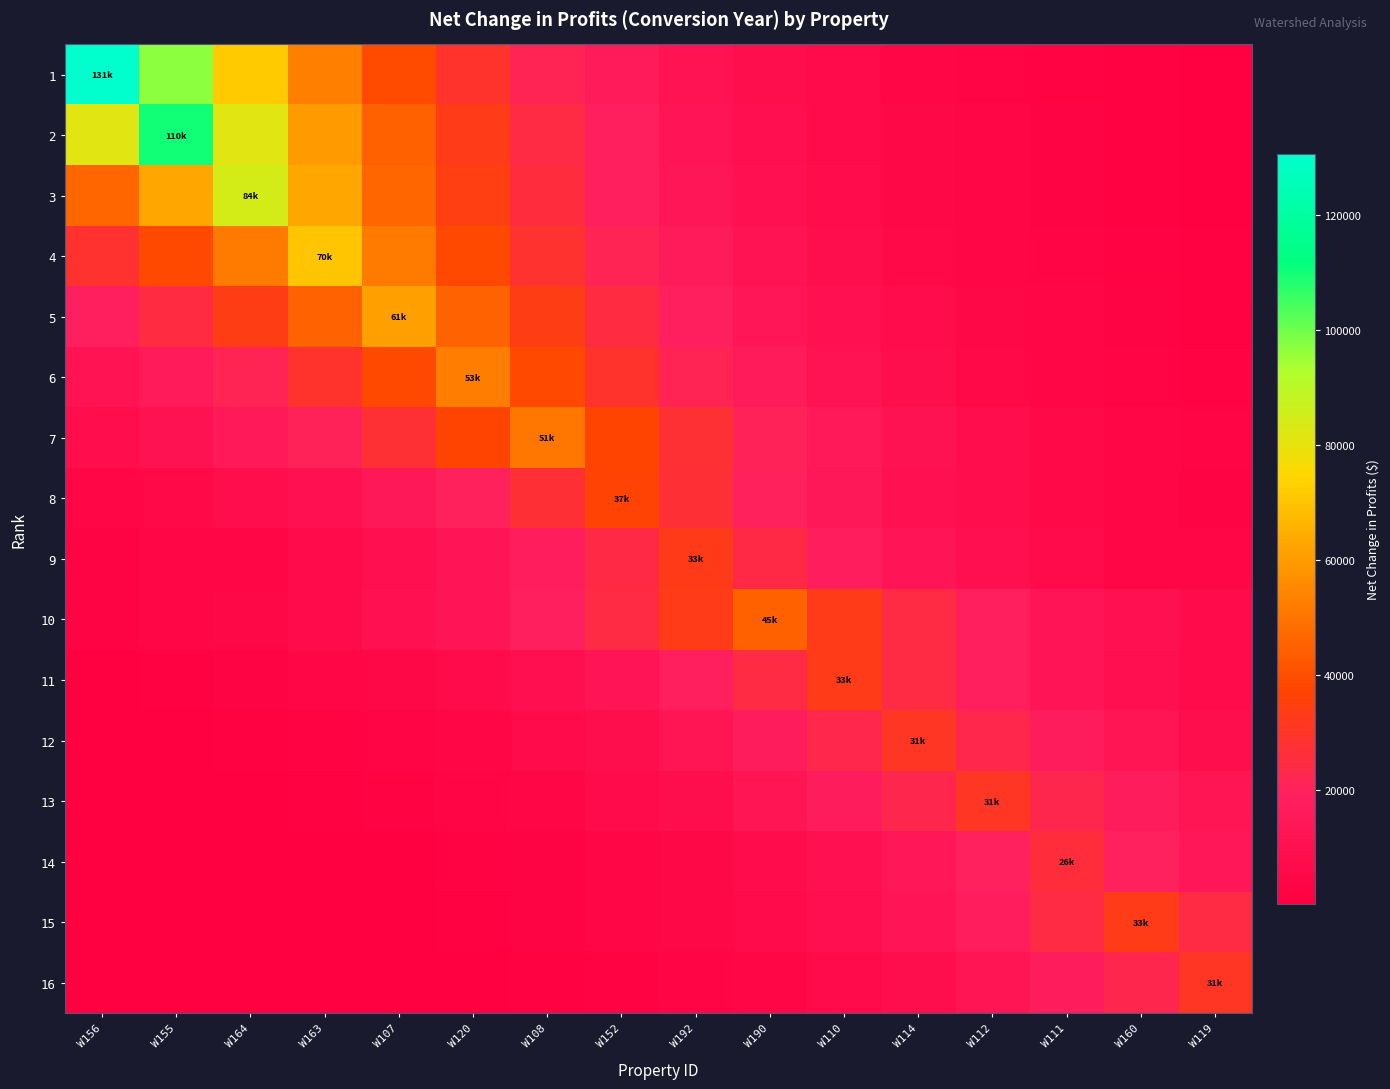

Reading left to right, list all the values displayed in this chart.

1: W156=130603.3	W155=96753.3	W164=71676.6	W163=53099.3	W107=39337.0	W120=29141.5	W108=21588.6	W152=15993.2	W192=11848.1	W190=8777.3	W110=6502.4	W114=4817.1	W112=3568.6	W111=2643.7	W160=1958.5	W119=1450.9
2: W156=81503.5	W155=110018.2	W164=81503.5	W163=60379.3	W107=44730.1	W120=33136.8	W108=24548.4	W152=18185.9	W192=13472.4	W190=9980.6	W110=7393.8	W114=5477.5	W112=4057.8	W111=3006.1	W160=2227.0	W119=1649.8
3: W156=46304.0	W155=62503.8	W164=84371.3	W163=62503.8	W107=46304.0	W120=34302.8	W108=25412.1	W152=18825.8	W192=13946.5	W190=10331.8	W110=7654.0	W114=5670.2	W112=4200.6	W111=3111.9	W160=2305.3	W119=1707.8
4: W156=28621.5	W155=38635.0	W164=52151.8	W163=70397.6	W107=52151.8	W120=38635.0	W108=28621.5	W152=21203.3	W192=15707.8	W190=11636.6	W110=8620.6	W114=6386.3	W112=4731.1	W111=3504.9	W160=2596.5	W119=1923.5
5: W156=18367.7	W155=24793.9	W164=33468.2	W163=45177.3	W107=60983.0	W120=45177.3	W108=33468.2	W152=24793.9	W192=18367.7	W190=13607.2	W110=10080.4	W114=7467.8	W112=5532.3	W111=4098.4	W160=3036.2	W119=2249.2
6: W156=11730.1	W155=15833.9	W164=21373.6	W163=28851.3	W107=38945.2	W120=52570.6	W108=38945.2	W152=28851.3	W192=21373.6	W190=15833.9	W110=11730.1	W114=8689.9	W112=6437.6	W111=4769.1	W160=3533.0	W119=2617.3
7: W156=8350.2	W155=11271.6	W164=15215.0	W163=20538.2	W107=27723.6	W120=37423.0	W108=50515.7	W152=37423.0	W192=27723.6	W190=20538.2	W110=15215.0	W114=11271.6	W112=8350.2	W111=6186.0	W160=4582.7	W119=3394.9
8: W156=4473.3	W155=6038.3	W164=8150.9	W163=11002.5	W107=14851.9	W120=20047.9	W108=27061.9	W152=36529.7	W192=27061.9	W190=20047.9	W110=14851.9	W114=11002.5	W112=8150.9	W111=6038.3	W160=4473.3	W119=3313.9
9: W156=2949.9	W155=3982.0	W164=5375.1	W163=7255.6	W107=9794.1	W120=13220.6	W108=17846.0	W152=24089.6	W192=32517.5	W190=24089.6	W110=17846.0	W114=13220.6	W112=9794.1	W111=7255.6	W160=5375.1	W119=3982.0
10: W156=3025.3	W155=4083.7	W164=5512.4	W163=7440.9	W107=10044.2	W120=13558.3	W108=18301.8	W152=24704.8	W192=33348.0	W190=45015.1	W110=33348.0	W114=24704.8	W112=18301.8	W111=13558.3	W160=10044.2	W119=7440.9
11: W156=1647.4	W155=2223.7	W164=3001.7	W163=4051.9	W107=5469.5	W120=7383.1	W108=9966.1	W152=13452.9	W192=18159.5	W190=24512.7	W110=33088.7	W114=24512.7	W112=18159.5	W111=13452.9	W160=9966.1	W119=7383.1
12: W156=1133.3	W155=1529.8	W164=2065.0	W163=2787.5	W107=3762.7	W120=5079.1	W108=6856.1	W152=9254.8	W192=12492.7	W190=16863.4	W110=22763.2	W114=30727.0	W112=22763.2	W111=16863.4	W160=12492.7	W119=9254.8
13: W156=835.5	W155=1127.8	W164=1522.4	W163=2055.0	W107=2773.9	W120=3744.4	W108=5054.4	W152=6822.8	W192=9209.8	W190=12431.9	W110=16781.3	W114=22652.4	W112=30577.5	W111=22652.4	W160=16781.3	W119=12431.9
14: W156=531.6	W155=717.6	W164=968.7	W163=1307.6	W107=1765.0	W120=2382.5	W108=3216.1	W152=4341.2	W192=5860.0	W190=7910.2	W110=10677.7	W114=14413.4	W112=19456.0	W111=26262.9	W160=19456.0	W119=14413.4
15: W156=494.0	W155=666.8	W164=900.1	W163=1215.0	W107=1640.1	W120=2213.9	W108=2988.4	W152=4034.0	W192=5445.3	W190=7350.4	W110=9922.0	W114=13393.3	W112=18079.0	W111=24404.1	W160=32942.1	W119=24404.1
16: W156=339.4	W155=458.2	W164=618.5	W163=834.9	W107=1127.0	W120=1521.3	W108=2053.5	W152=2772.0	W192=3741.8	W190=5050.9	W110=6818.0	W114=9203.3	W112=12423.1	W111=16769.5	W160=22636.4	W119=30556.0